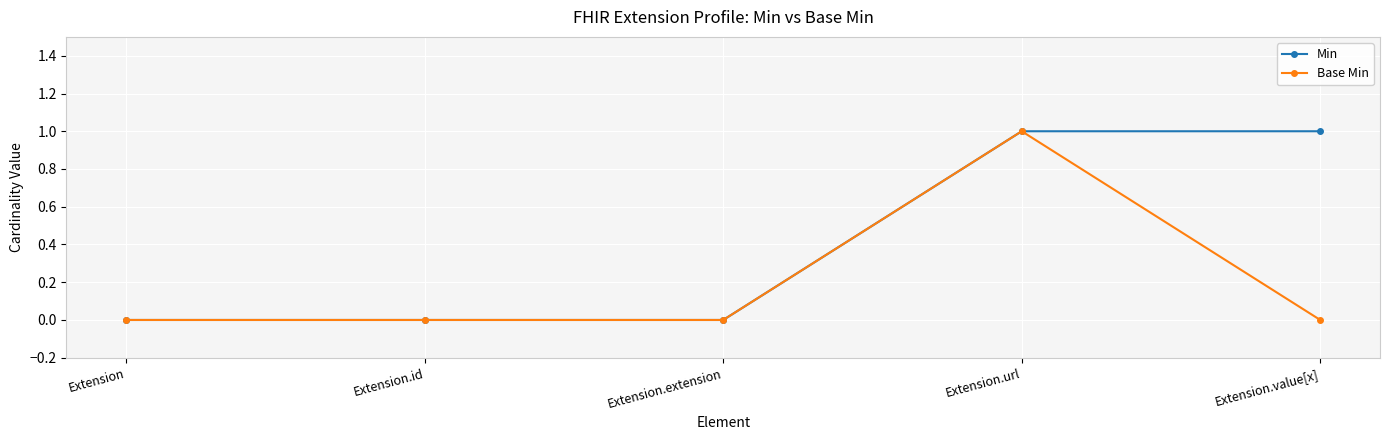

How many lines are shown in the chart?

2